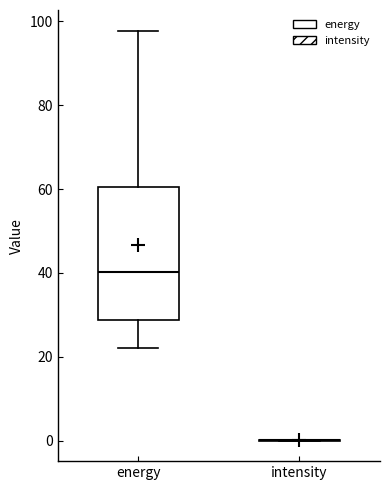

Reading left to right, read every box against the y-axis: the position of its median line, the range the box covers, and the ends of its whiskers. The values are not printed on the chart, so give them approximately, as read against the axis.

energy: median 40, box 28 to 60, whiskers 22 to 98
intensity: box collapsed to a line at 0, whiskers 0 to 0